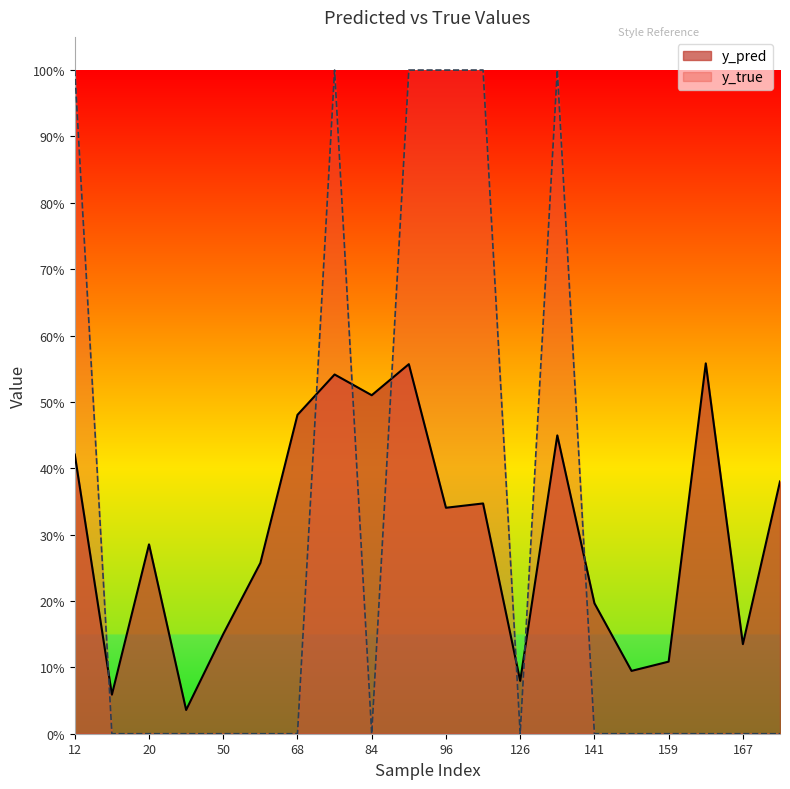

Rank the series at 84 from lowest to highest value.

y_true, y_pred